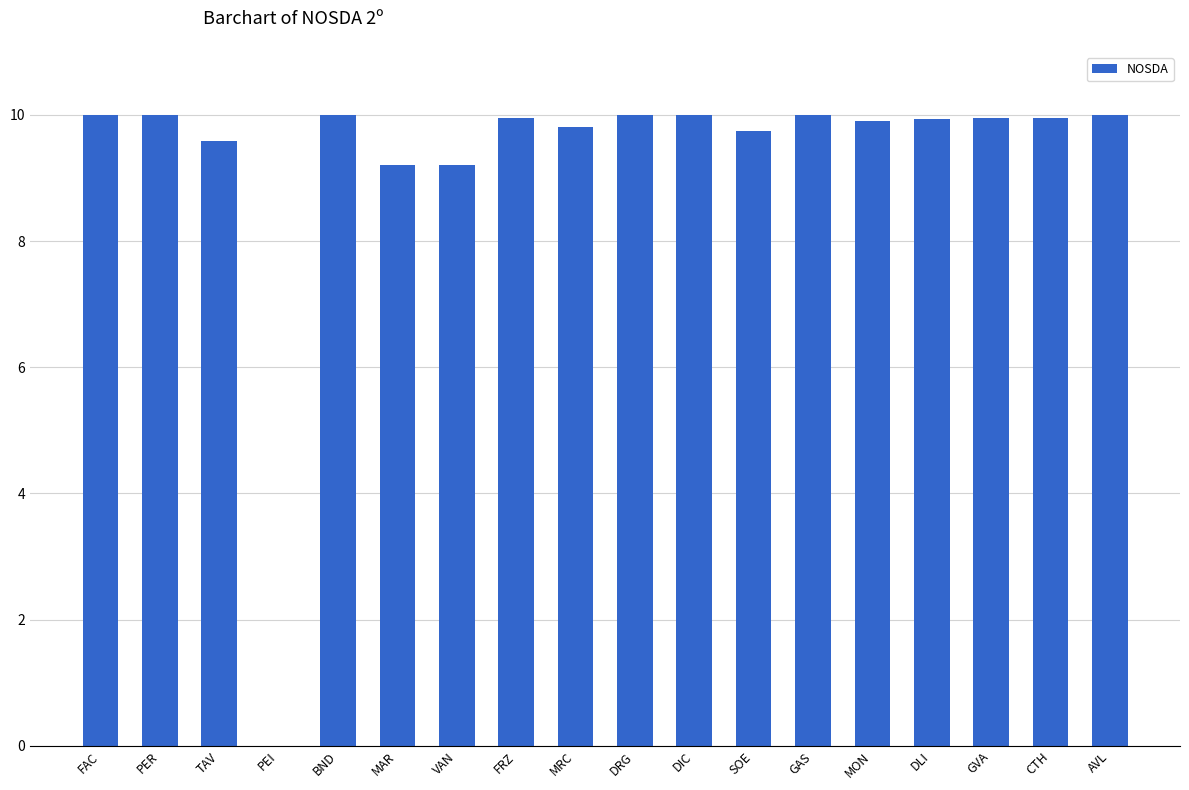

What is the difference between the values at DLI and GAS?

0.1